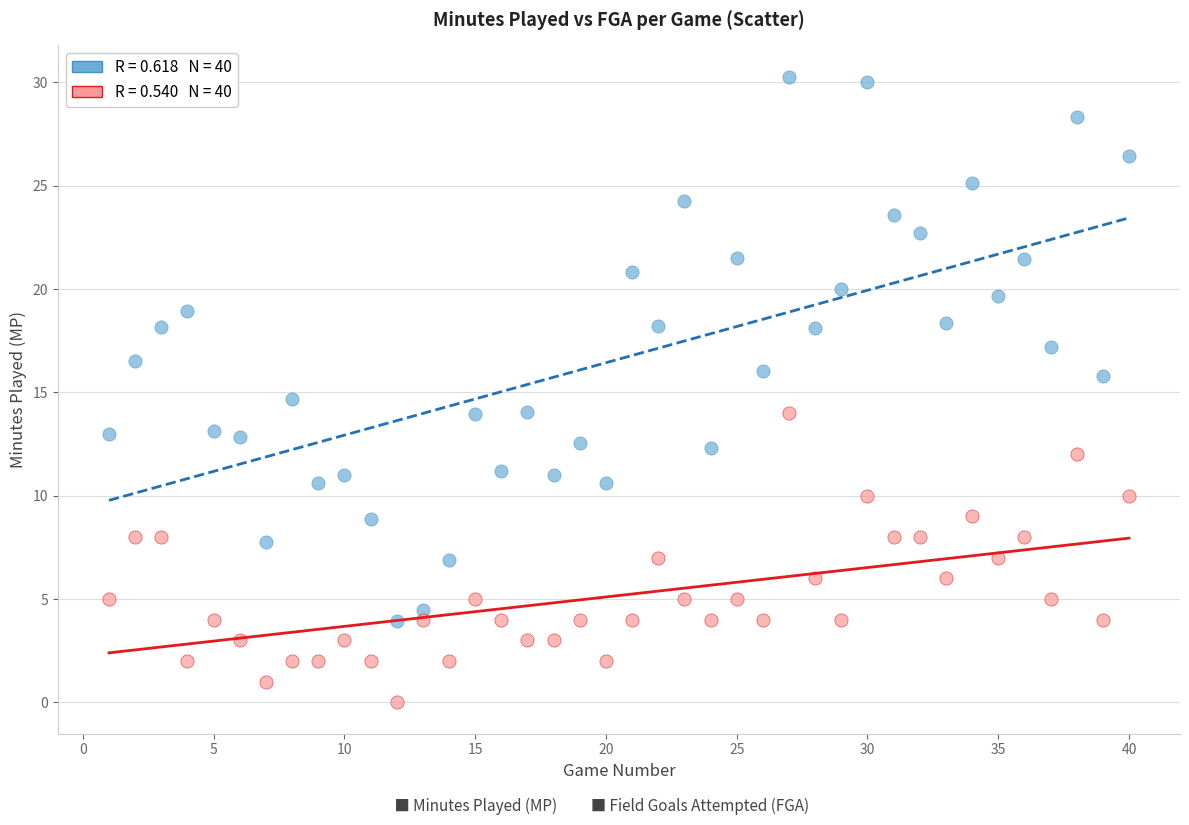

Across all data points, what is the range of X values (max minus min)?

39.0